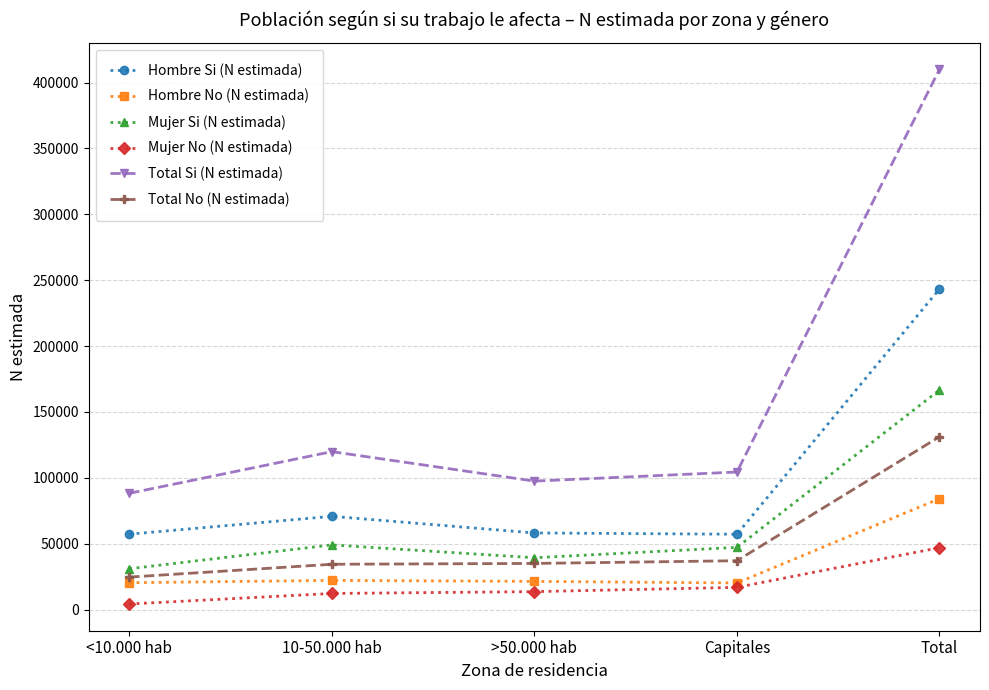

True or false: Hombre Si (N estimada) and Mujer Si (N estimada) cross at least once.

False